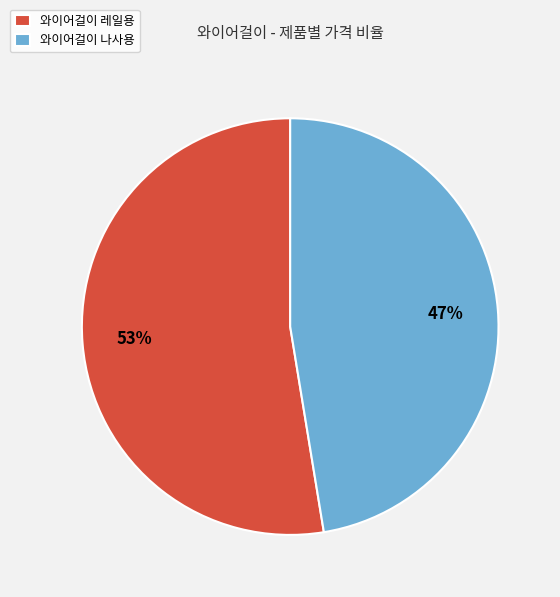

Which has a higher value, 와이어걸이 나사용 or 와이어걸이 레일용?

와이어걸이 레일용